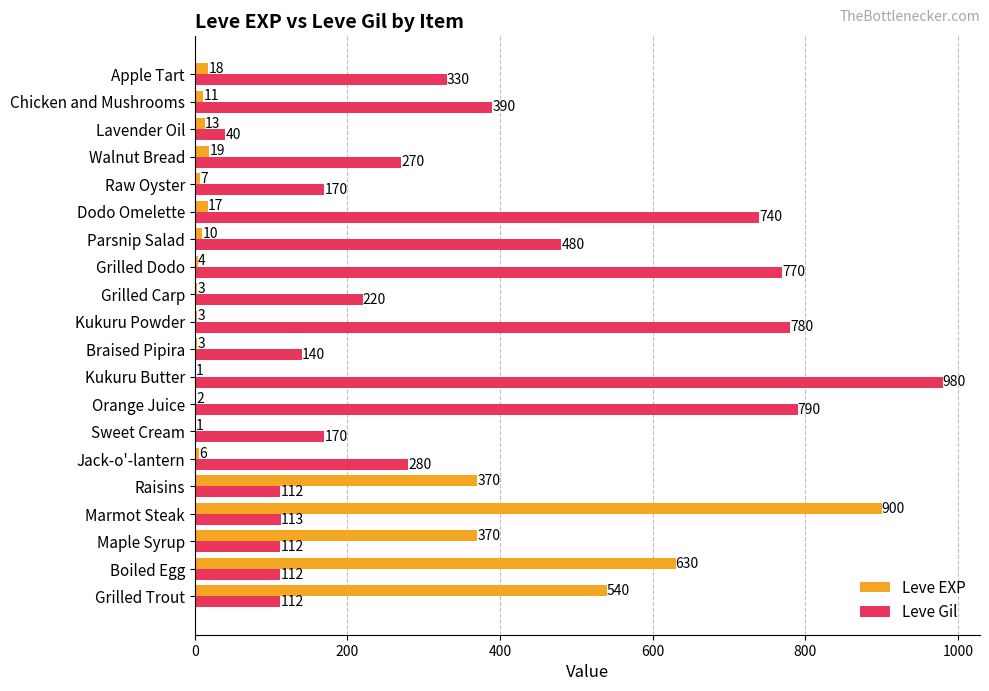

At which category is the sum across all series the highest?

Marmot Steak